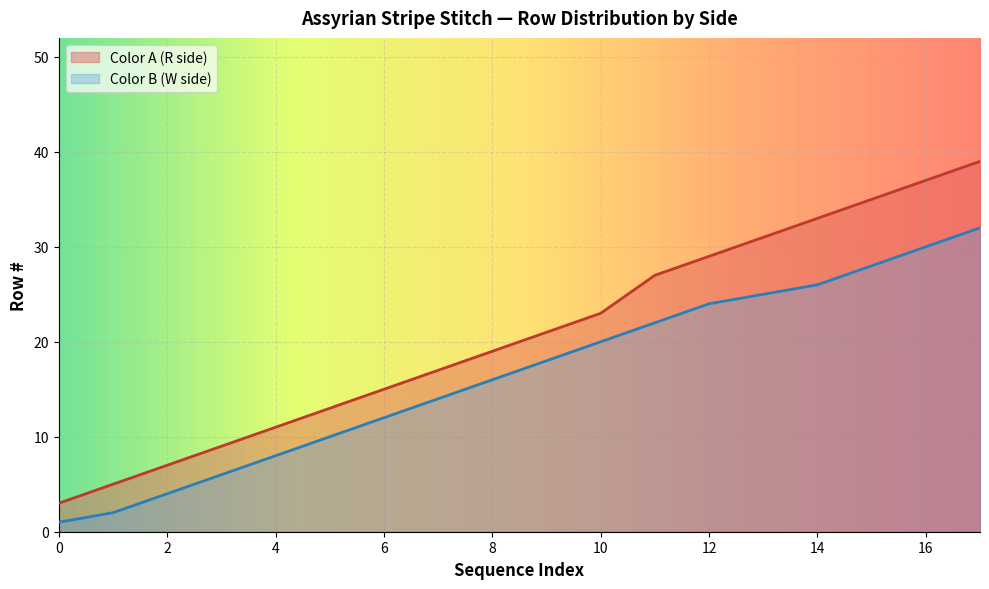

What is the maximum value for Color B (W side)?

32